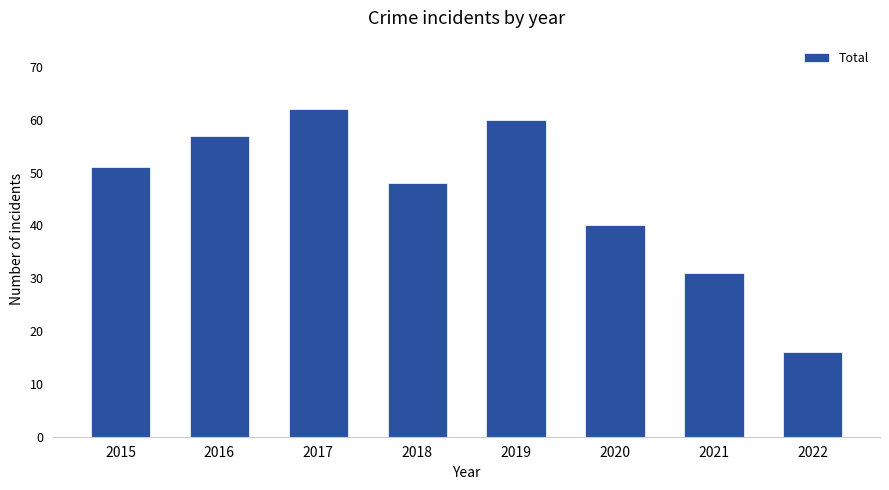

List the labels in order of value, largest first.

2017, 2019, 2016, 2015, 2018, 2020, 2021, 2022